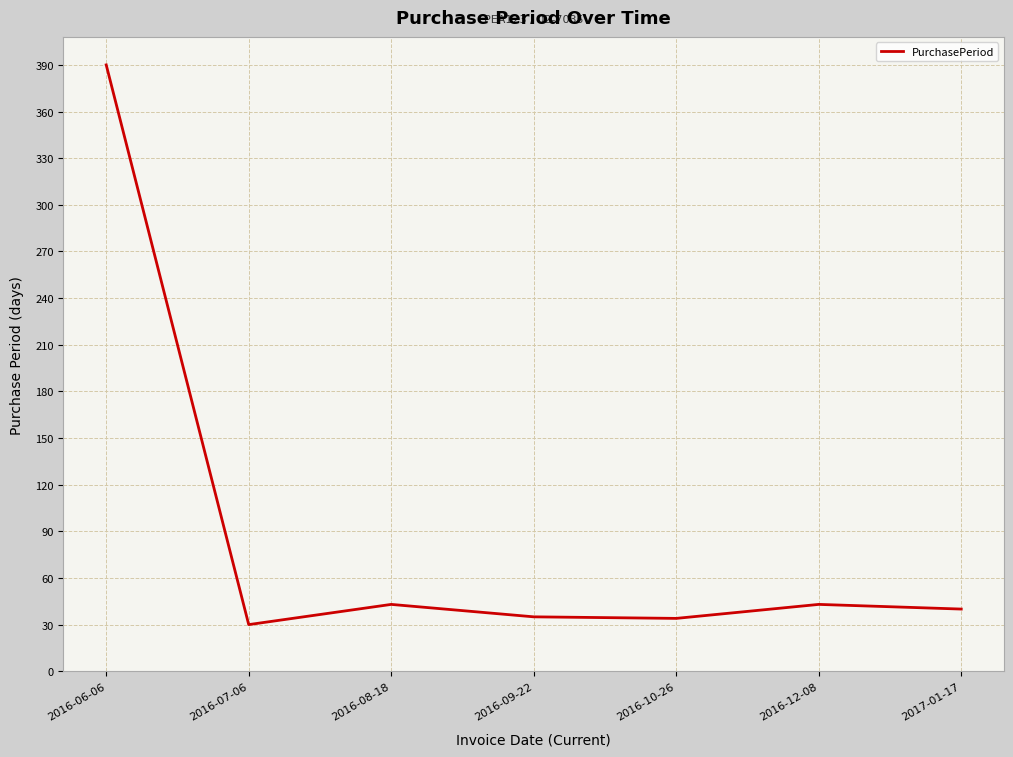

Which category has the highest value across all series?

2016-06-06